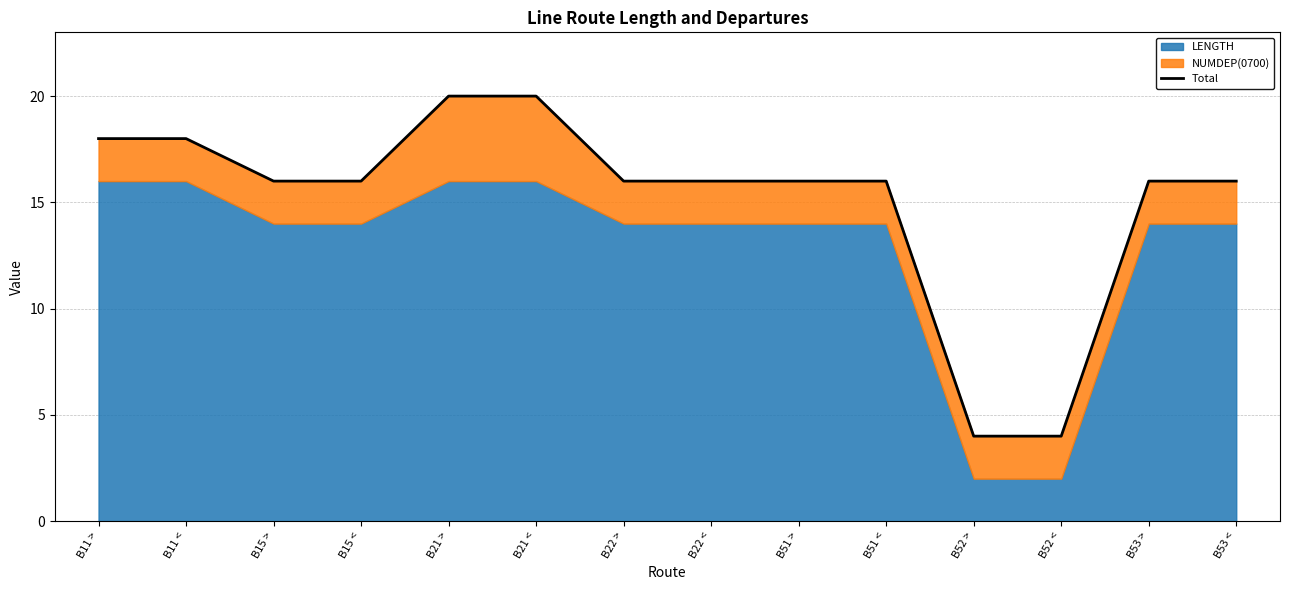

True or false: the data shows 16 at B53 >.

True